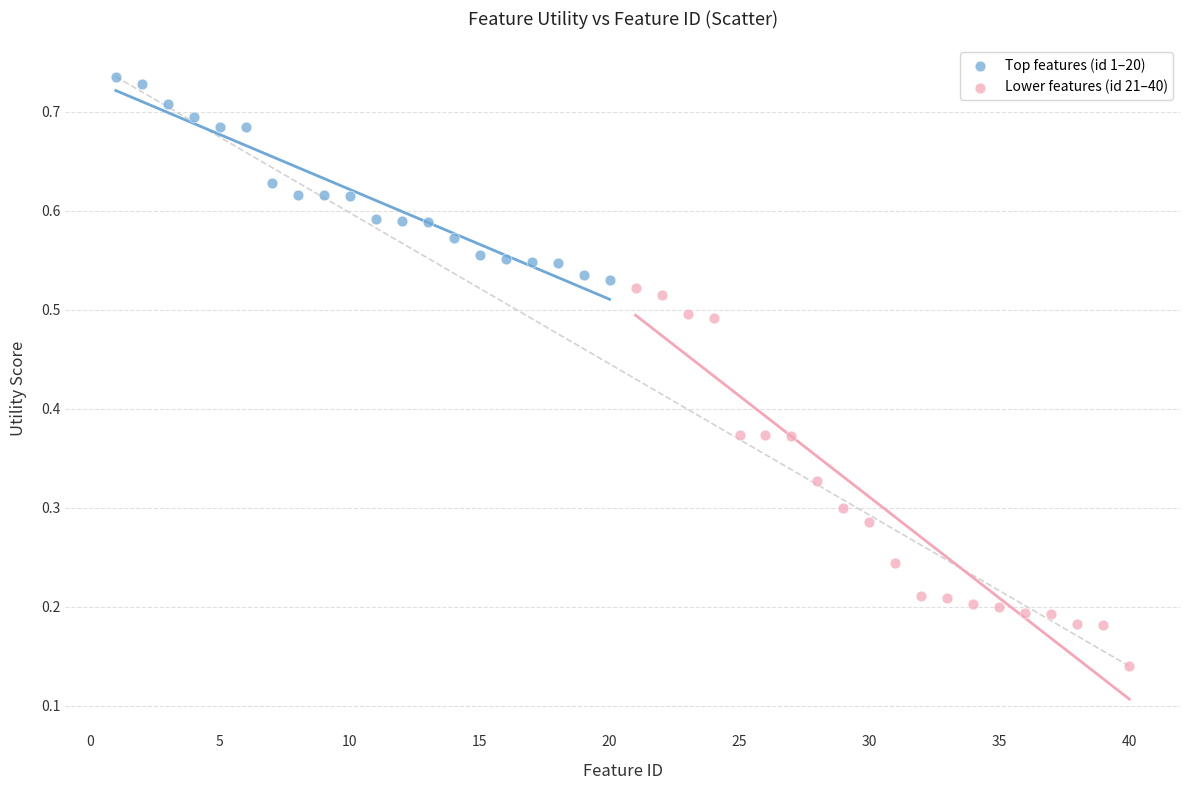

Which series has the widest spread of Y values?

Lower features (id 21–40)